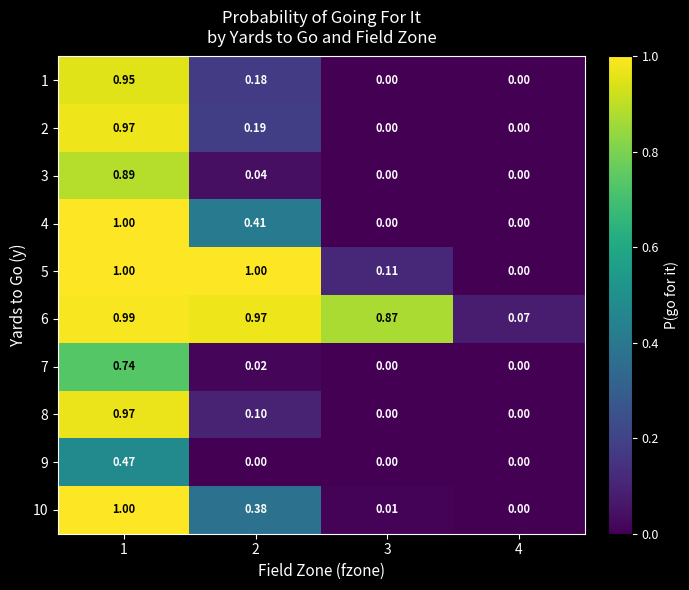

Is the value of 1 at 2 greater than the value of 9 at 4?

Yes